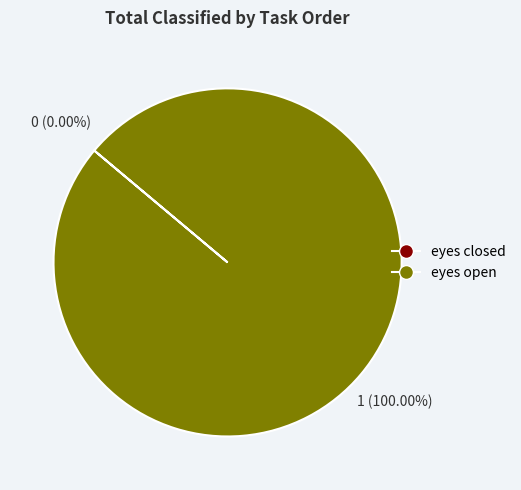

To the nearest percent, what is the difference between the eyes open and eyes closed slice percentages?

100%